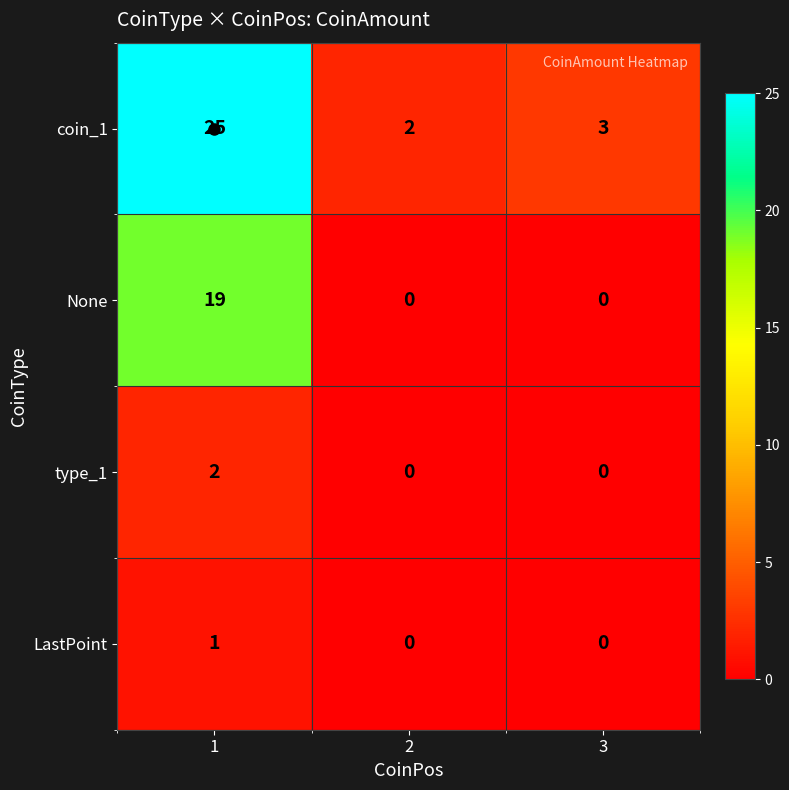

Is the value of type_1 at 2 greater than the value of None at 1?

No